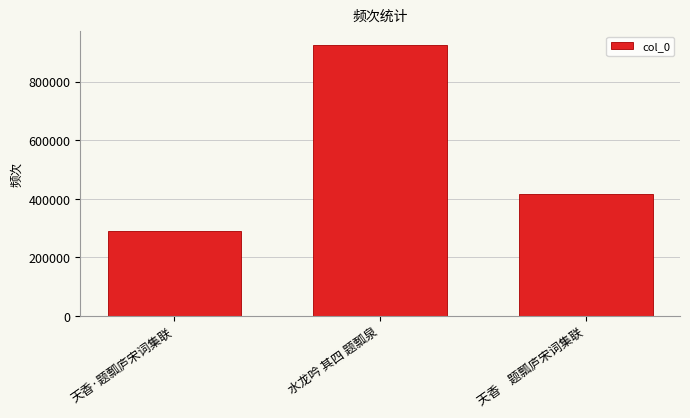

What is the difference between the values at 水龙吟 其四 题瓢泉 and 天香·题瓢庐宋词集联?

633968